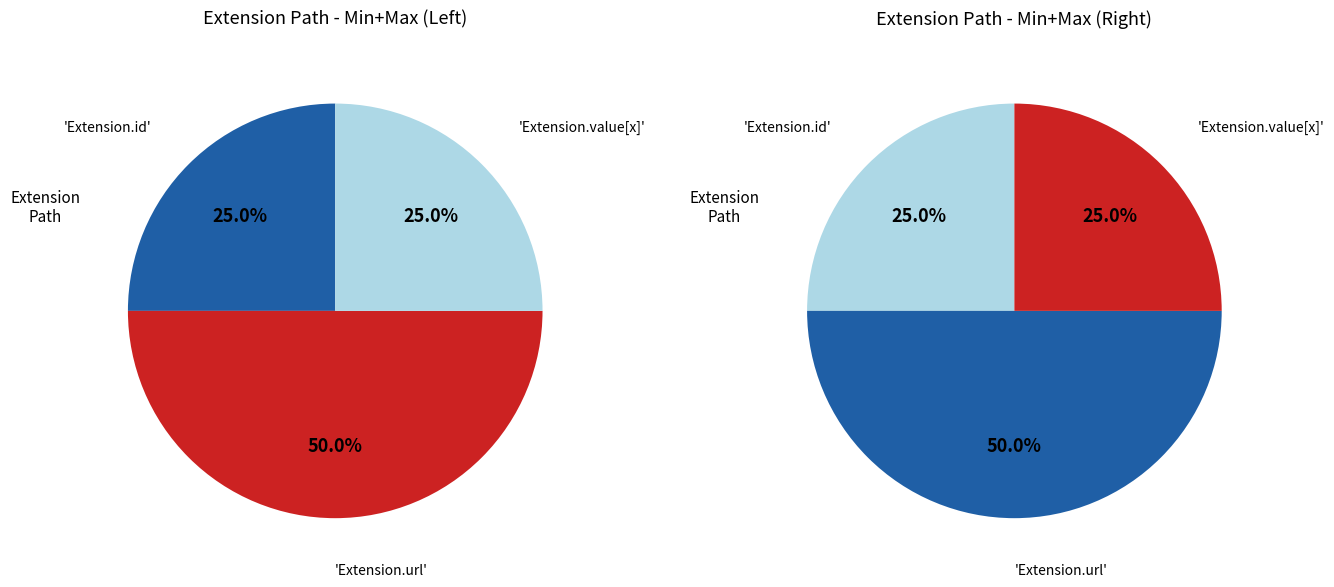

What is the largest slice in the pie chart?

Extension.url